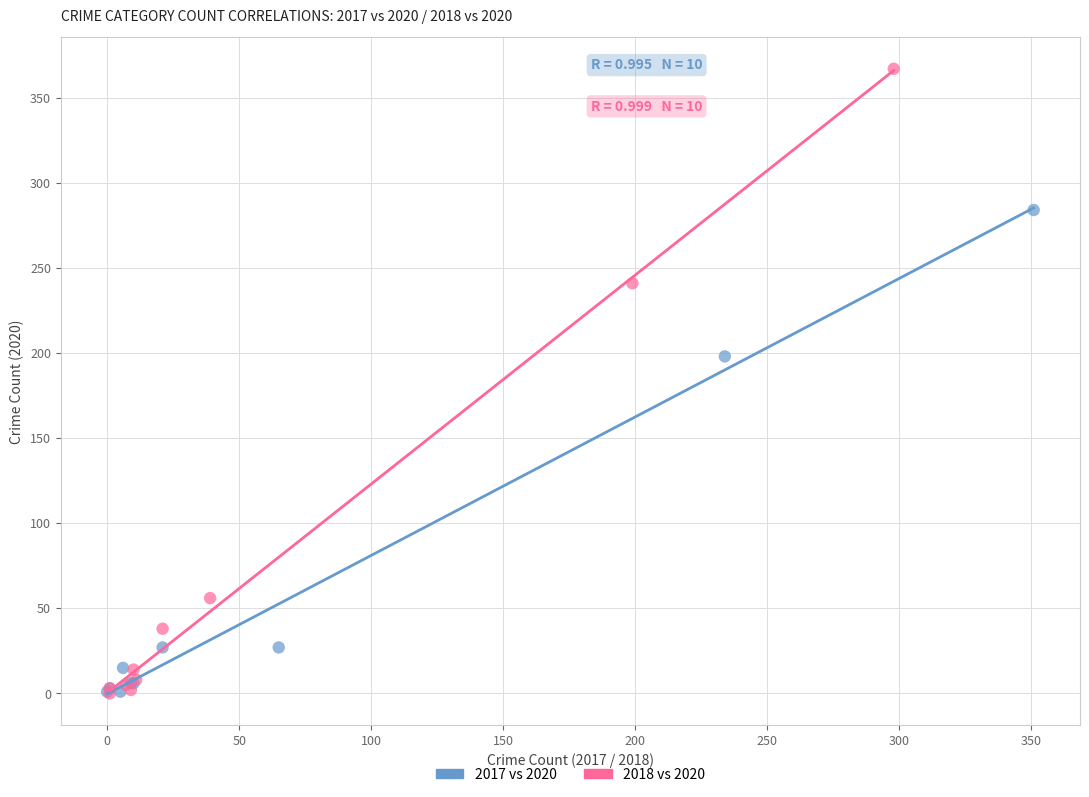

Which series contains the highest Y value?

2018 vs 2020